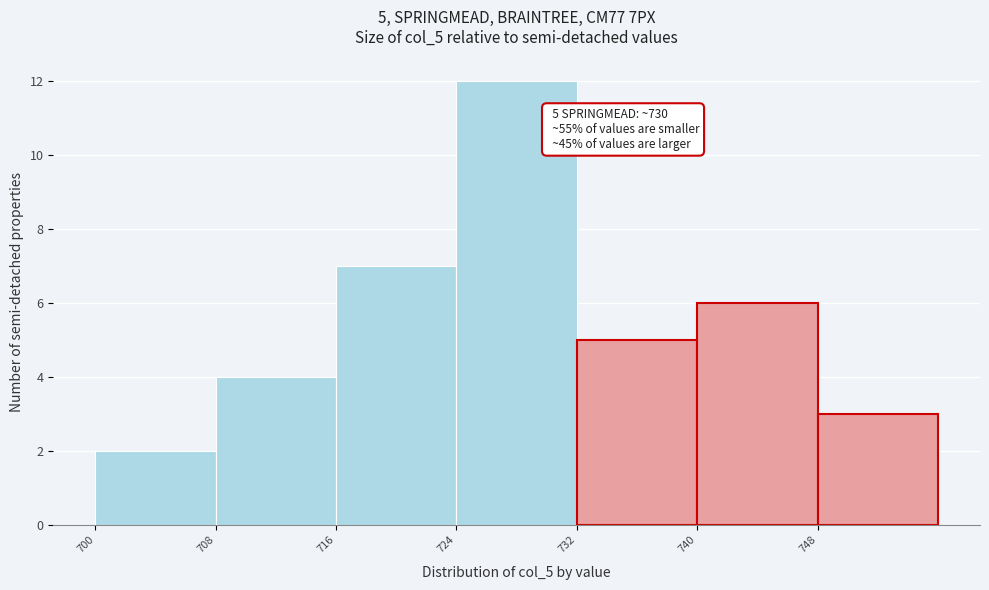

Which range on the x-axis has the tallest bar?

724 to 732